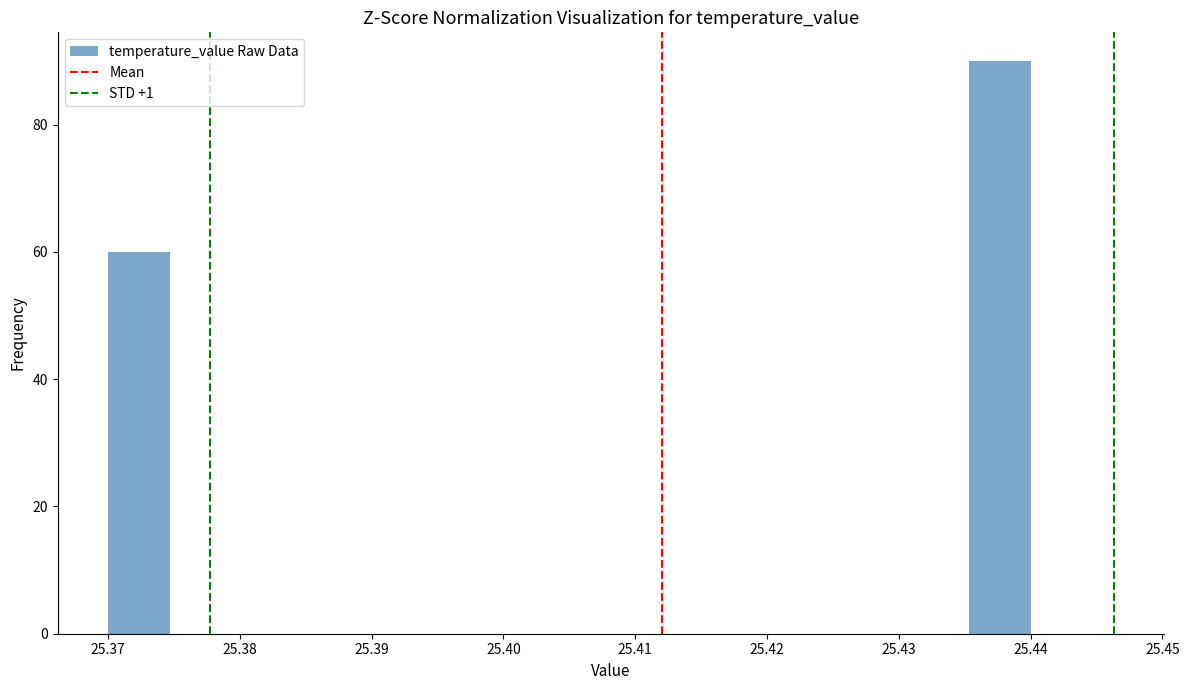

Reading left to right, list every bar in this chart as the range it spans on the x-axis followed by its height. Neither the bar edges nor the heights are printed on the chart, so give them approximately, as read against the axes.

25.370 to 25.375: 60
25.375 to 25.379: 0
25.379 to 25.384: 0
25.384 to 25.389: 0
25.389 to 25.393: 0
25.393 to 25.398: 0
25.398 to 25.403: 0
25.403 to 25.407: 0
25.407 to 25.412: 0
25.412 to 25.417: 0
25.417 to 25.421: 0
25.421 to 25.426: 0
25.426 to 25.431: 0
25.431 to 25.435: 0
25.435 to 25.440: 90